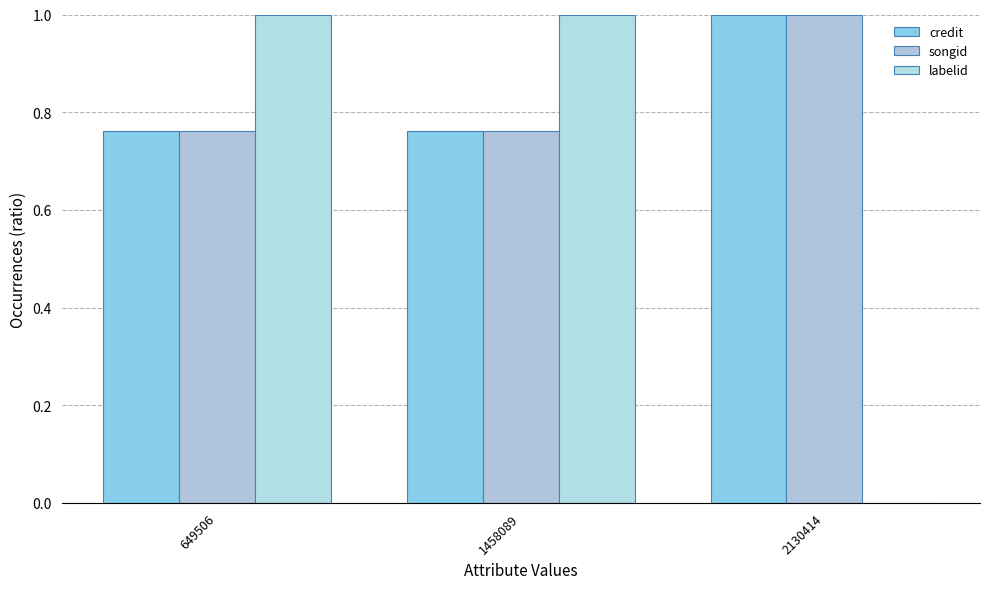

Between 2130414 and 649506, which is larger?

2130414